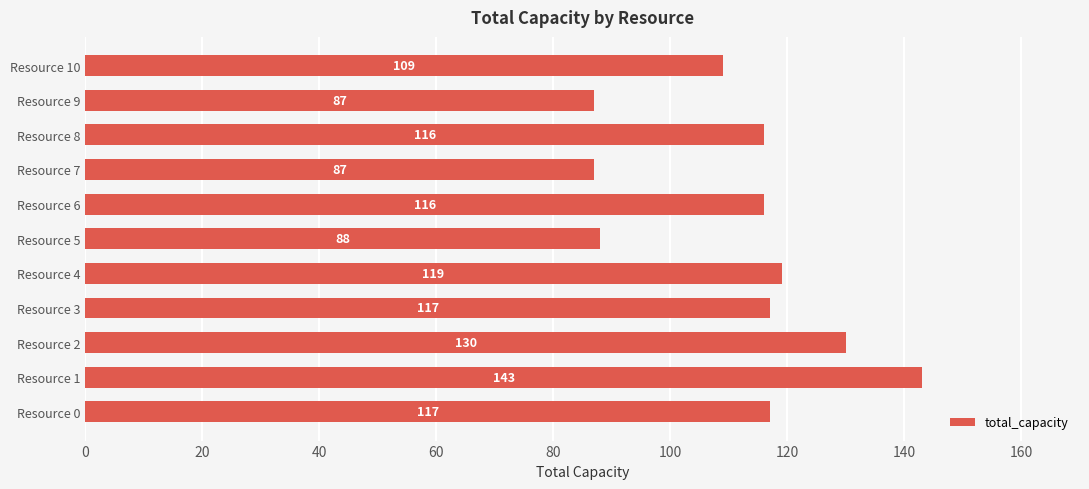

What is the greatest value displayed?

143